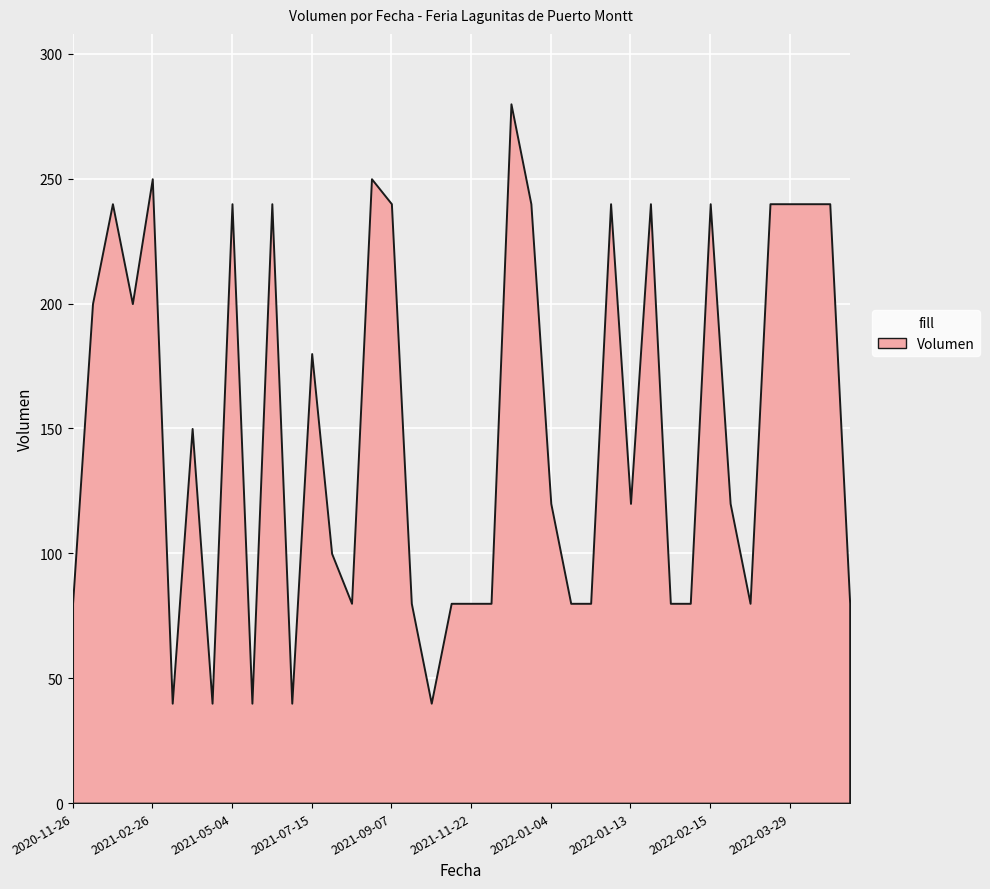

Does the chart display data point markers on the line(s)?

No